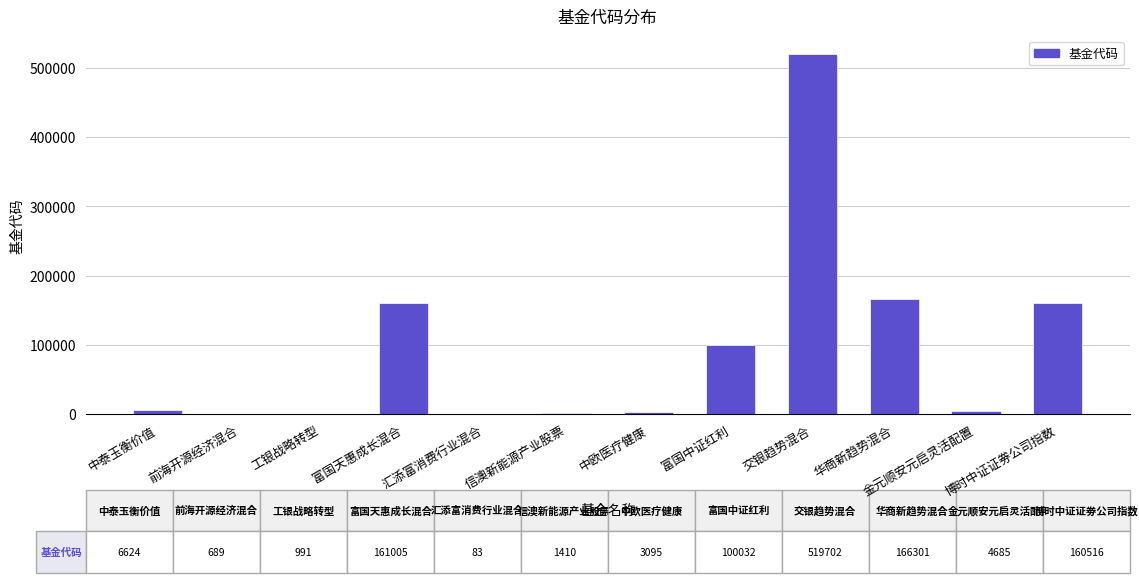

True or false: the data shows 270430 at 富国天惠成长混合.

False